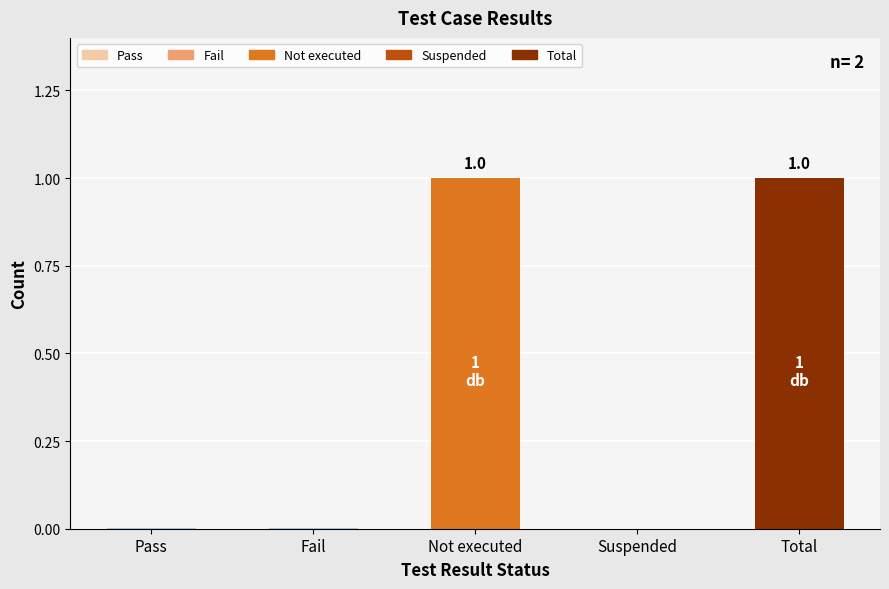

What is the greatest value displayed?

1